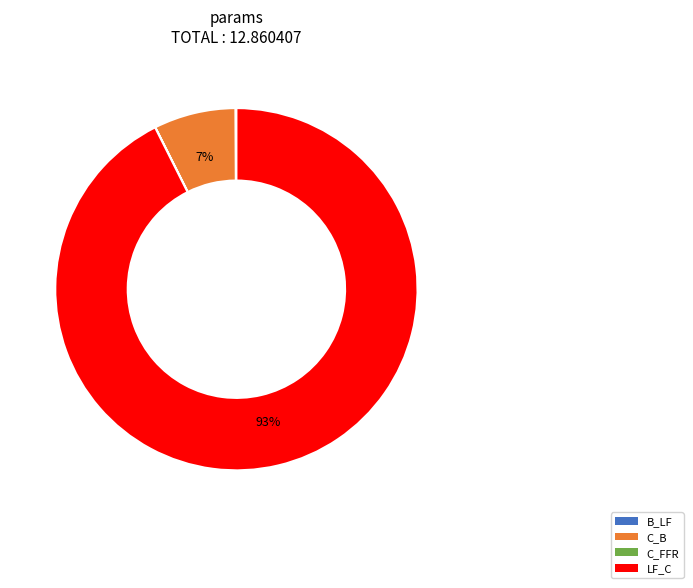

To the nearest percent, what is the difference between the largest and smallest slice percentages?

93%